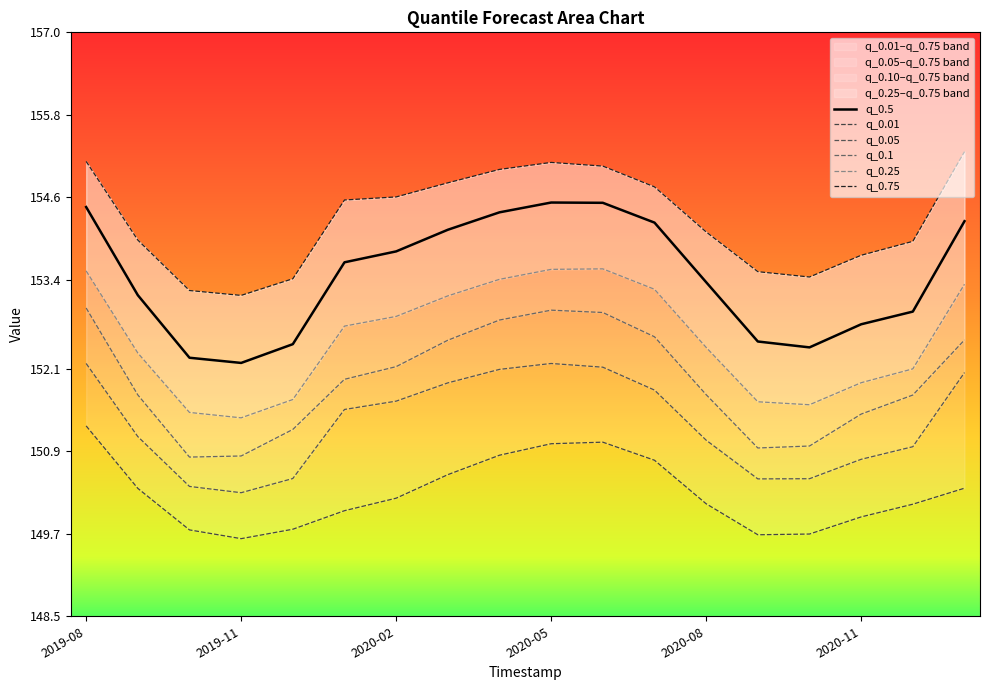

What is the maximum value for q_0.5?

154.5